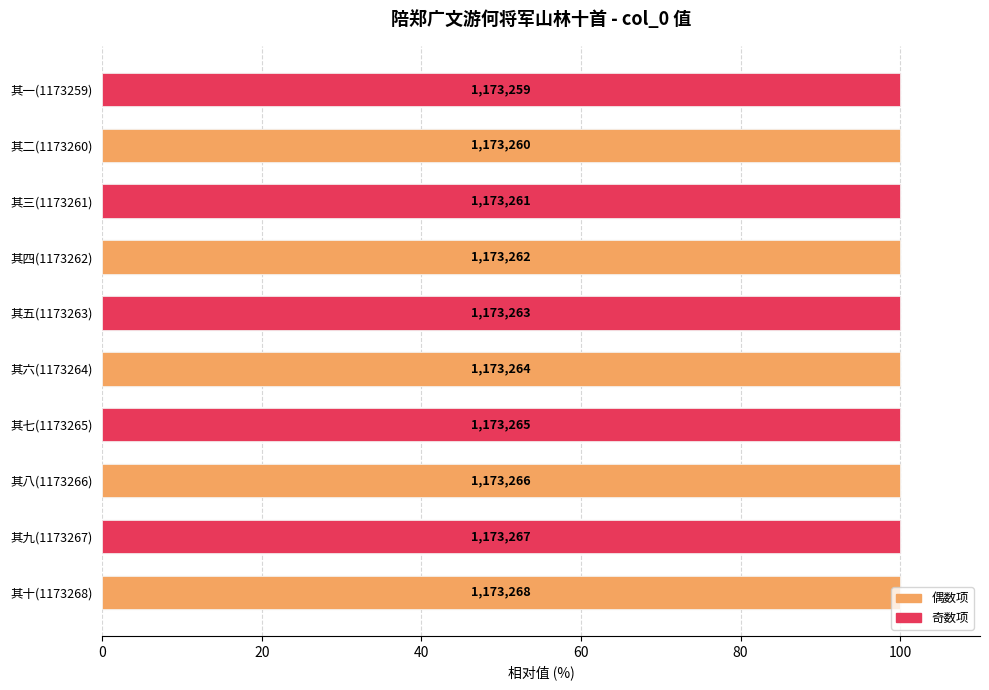

Does the chart contain any negative values?

No